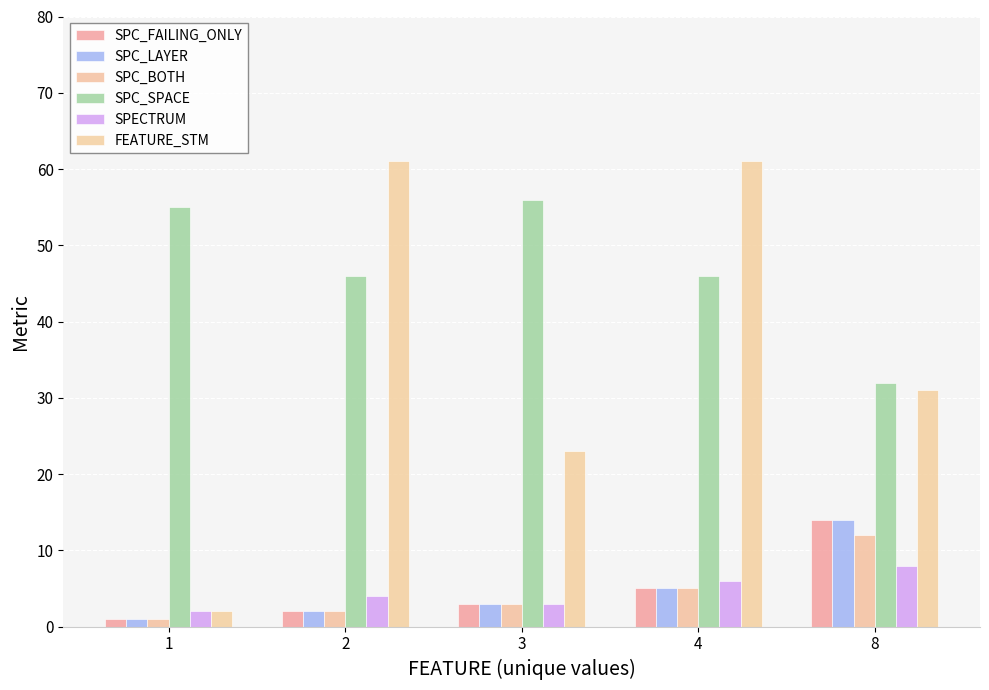

What is the maximum value for SPC_LAYER?

14